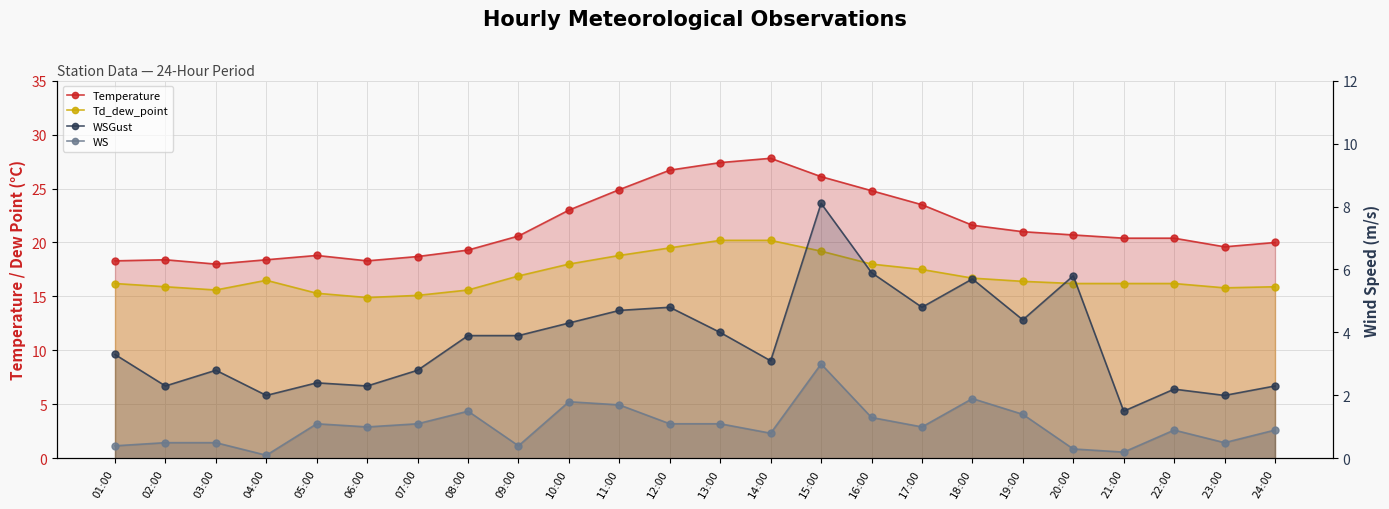

Between 24:00 and 05:00, which is larger?

24:00